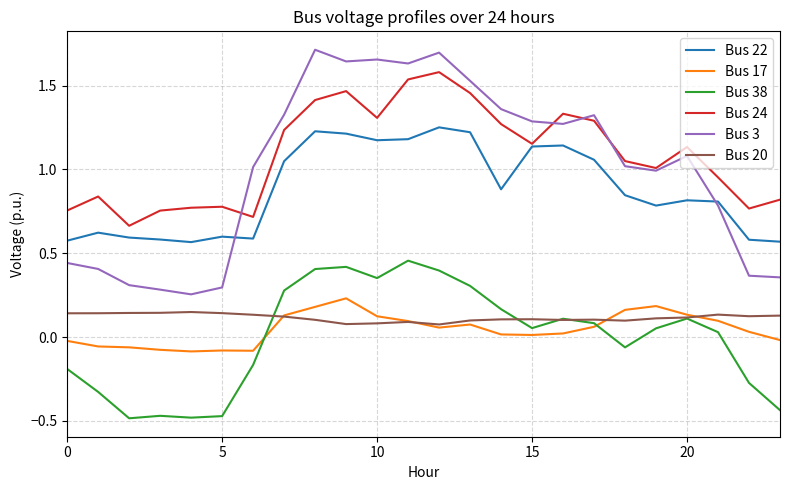

True or false: Bus 22 and Bus 3 intersect in this chart.

True